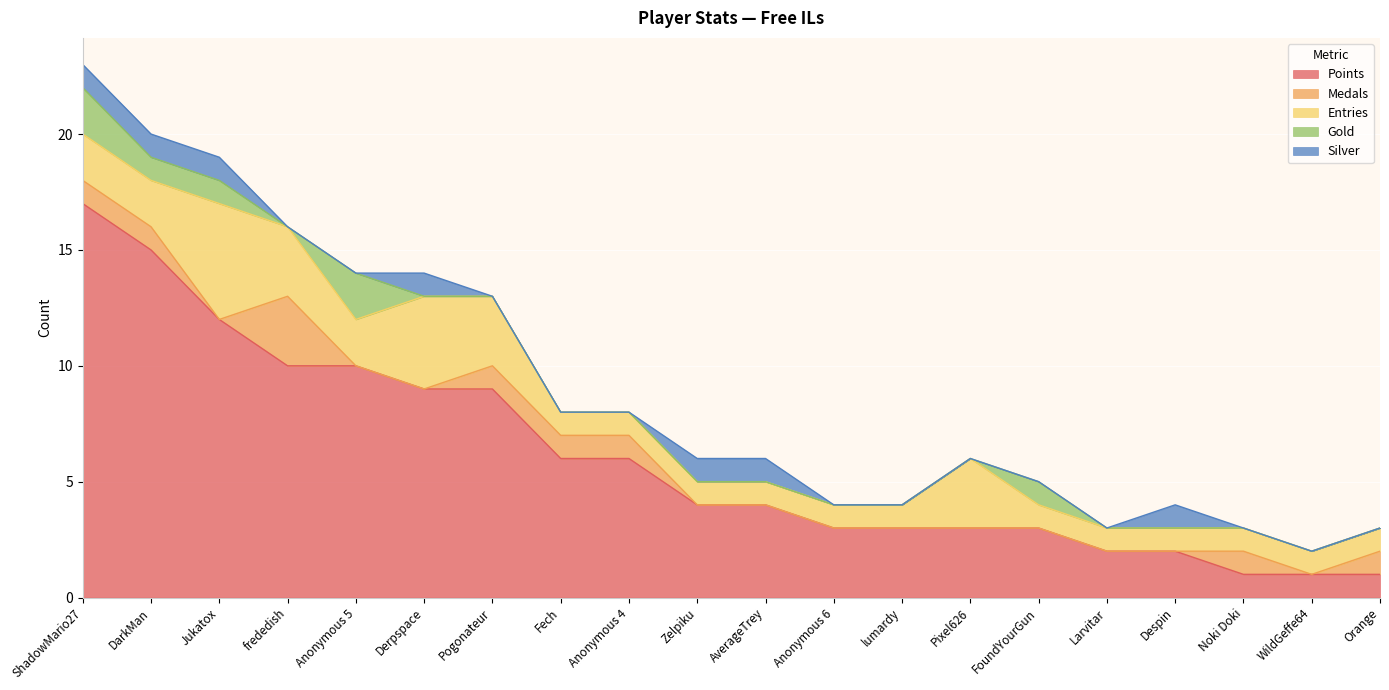

What is the value of the Points point at the 7th from the left?

9